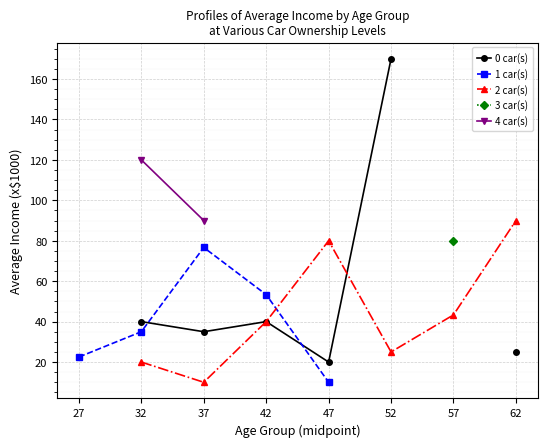

How many lines are shown in the chart?

5